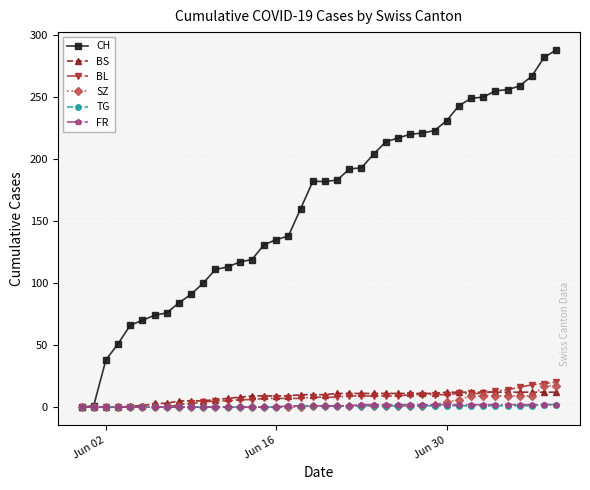

Which series has the largest total across all categories?

CH